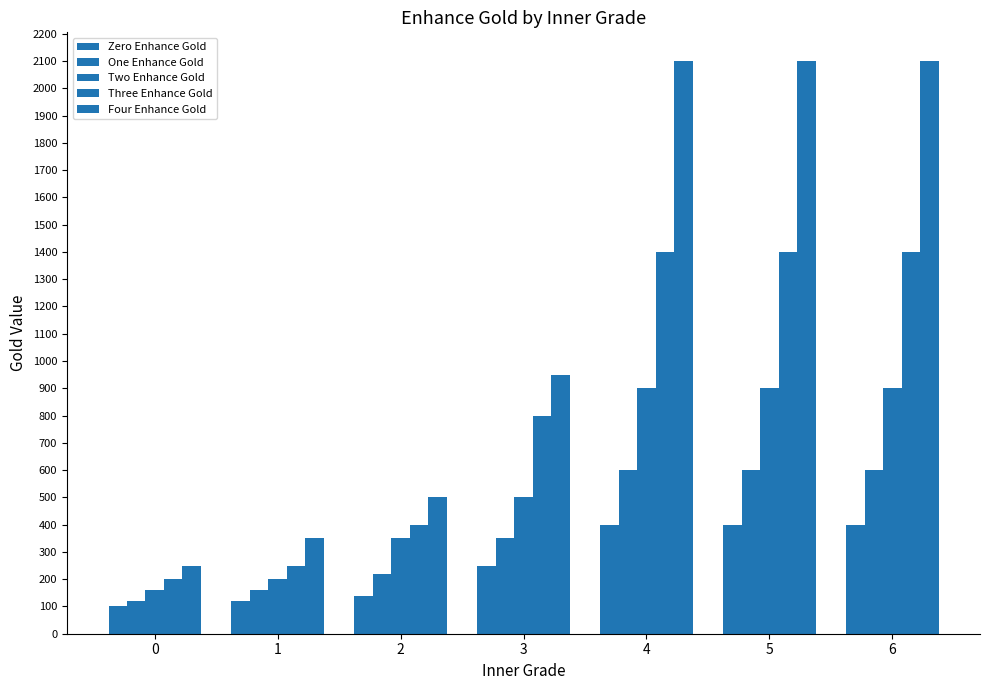

What is the difference between the One Enhance Gold values at 6 and 0?

480